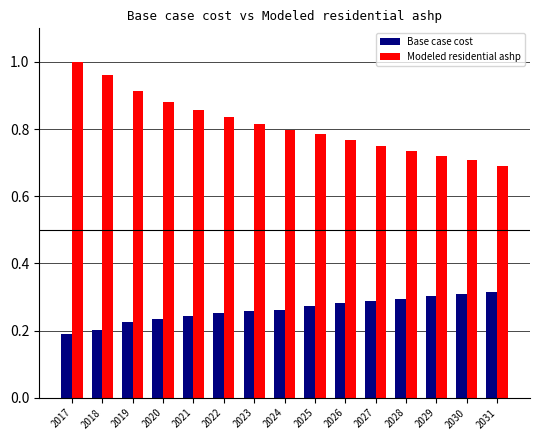

What are all the series names shown in the legend?

Base case cost, Modeled residential ashp